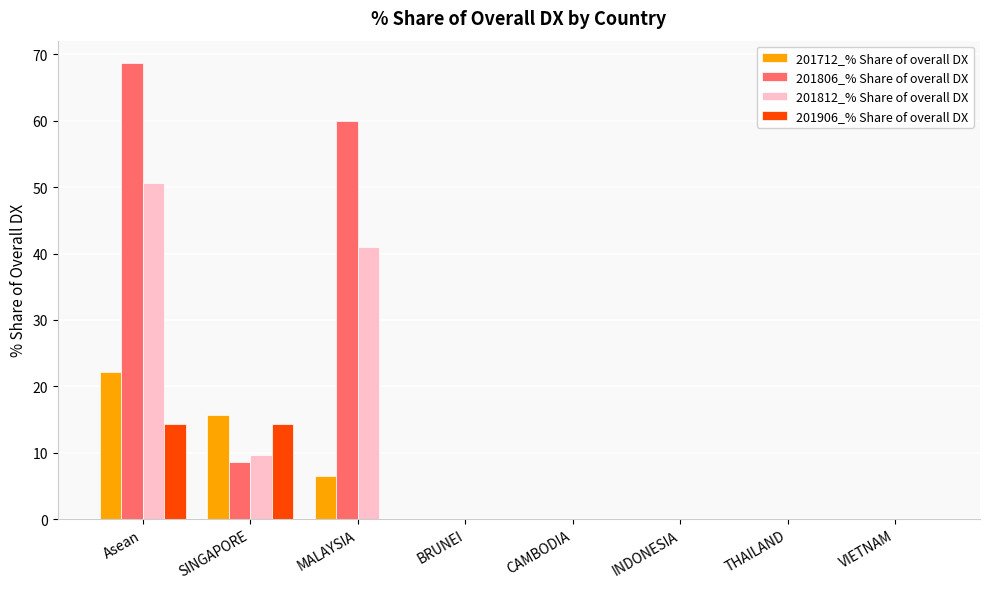

What is the maximum value shown in the chart?

68.7